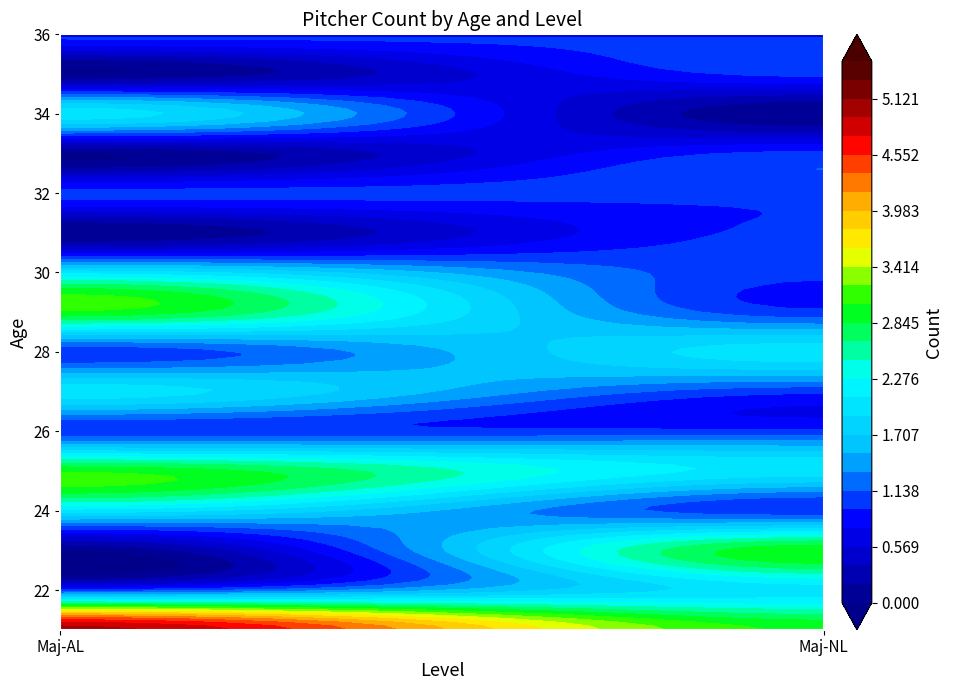

List the series in order of their peak value, lowest first.

26, 31, 32, 33, 35, 36, 22, 24, 27, 28, 30, 34, 23, 25, 29, 21